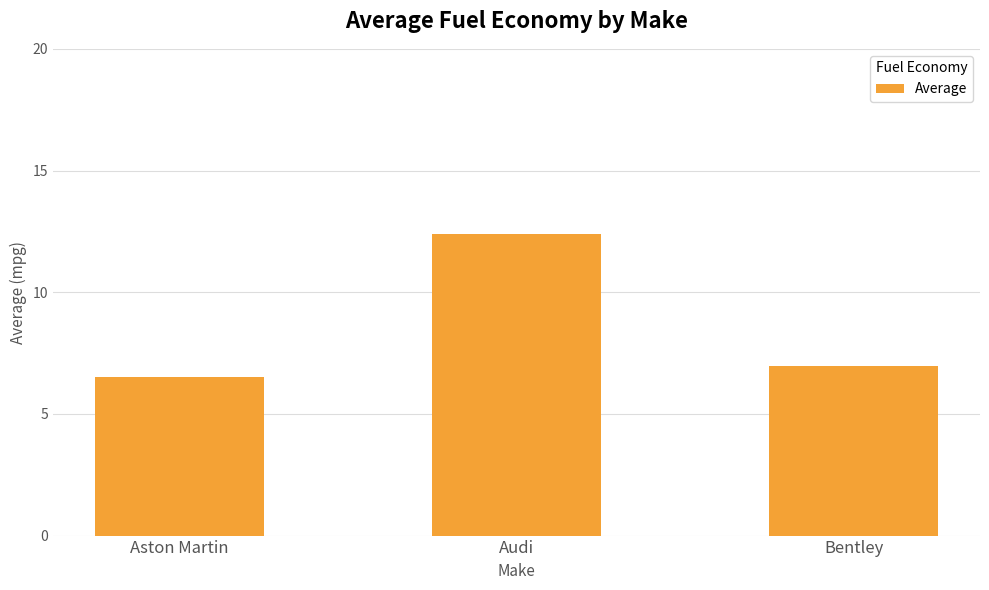

Between Bentley and Audi, which is larger?

Audi